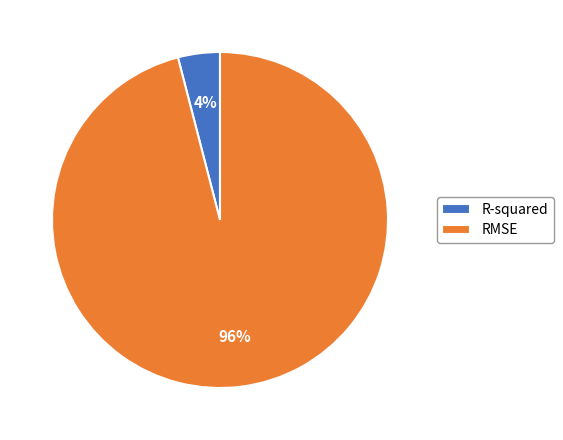

True or false: RMSE accounts for 96% of the total.

True